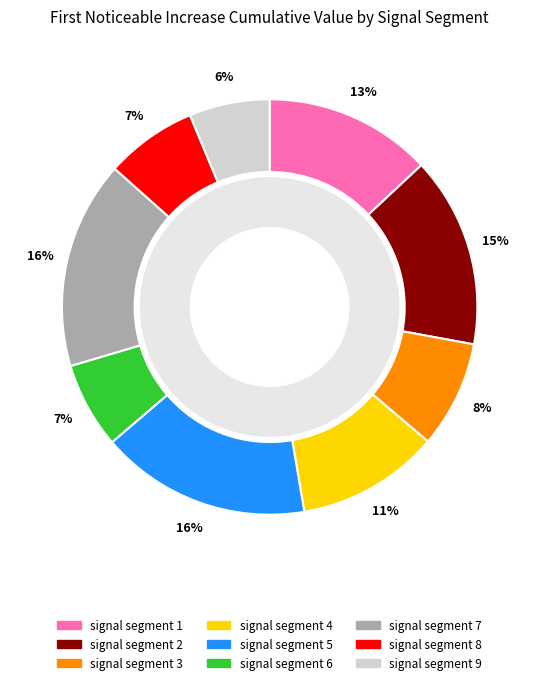

True or false: signal segment 3 accounts for 1% of the total.

False